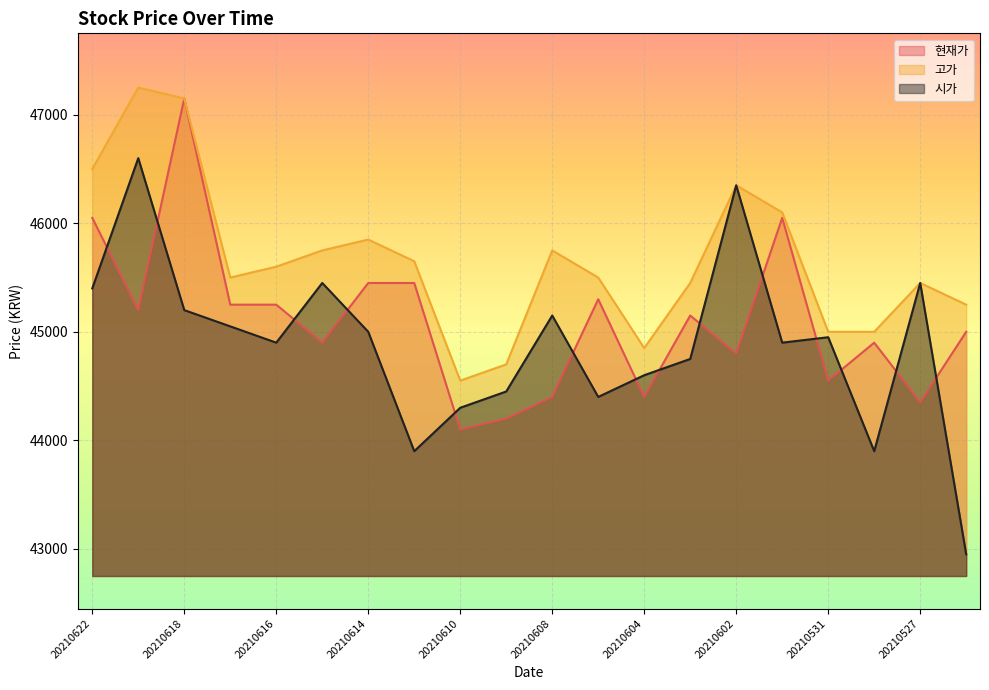

List the series in order of their overall mean, lowest first.

시가, 현재가, 고가